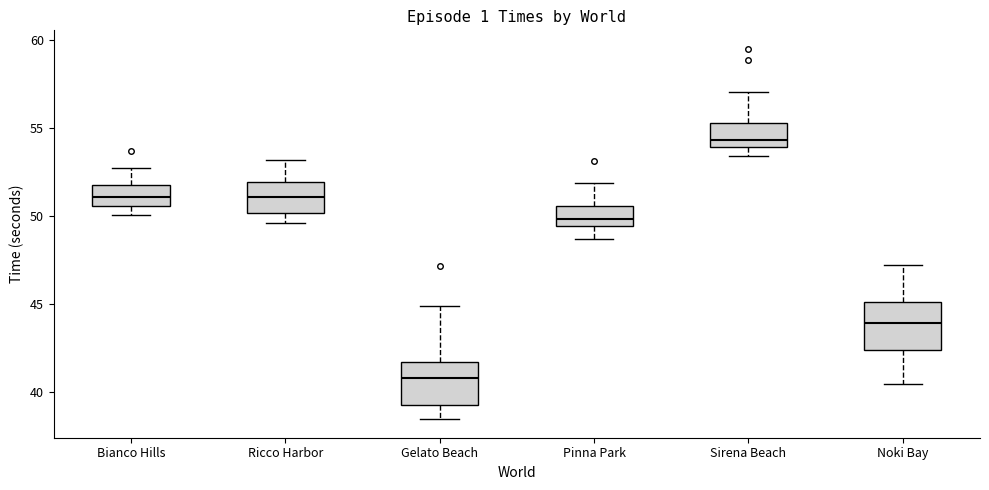

Reading left to right, transcribe this box plot: for each box, give where its median line is, the range the box spans, and where its two whiskers end, as read against the y-axis. The values are not printed on the chart, so give them approximately, as read against the axis.

Bianco Hills: median 51.0, box 50.5 to 52.0, whiskers 50.0 to 52.5
Ricco Harbor: median 51.0, box 50.0 to 52.0, whiskers 49.5 to 53.0
Gelato Beach: median 41.0, box 39.0 to 41.5, whiskers 38.5 to 45.0
Pinna Park: median 50.0, box 49.5 to 50.5, whiskers 48.5 to 52.0
Sirena Beach: median 54.5, box 54.0 to 55.5, whiskers 53.5 to 57.0
Noki Bay: median 44.0, box 42.5 to 45.0, whiskers 40.5 to 47.0